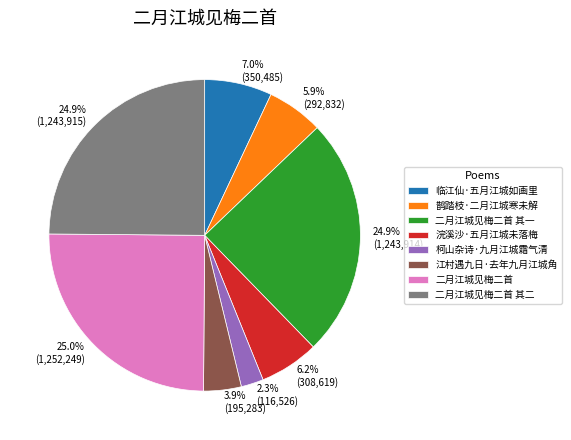

How many slices are in this pie chart?

8